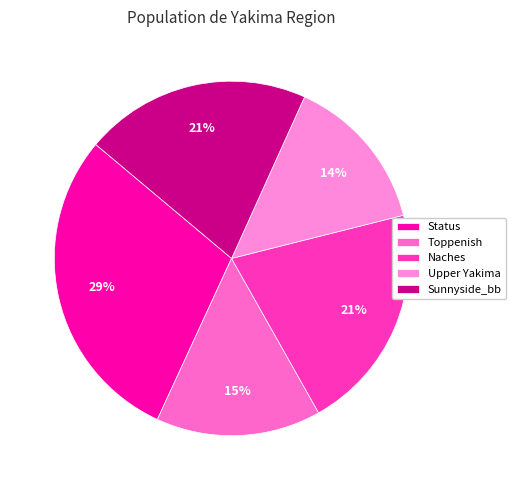

Do Toppenish and Sunnyside_bb together represent more than half of the pie?

No